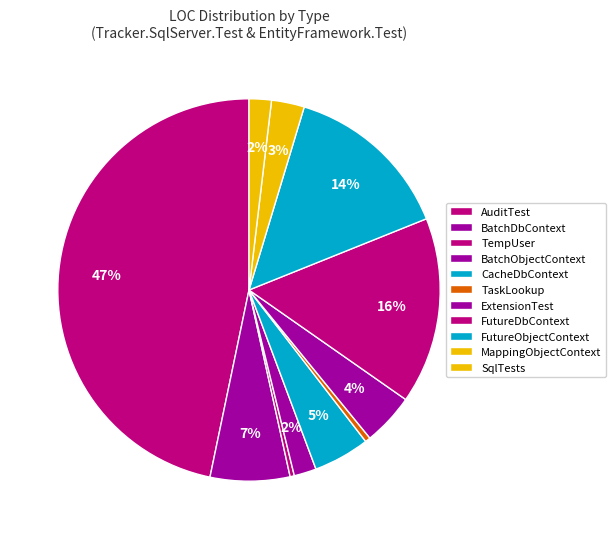

To the nearest percent, what percentage of the pie is AuditTest?

47%